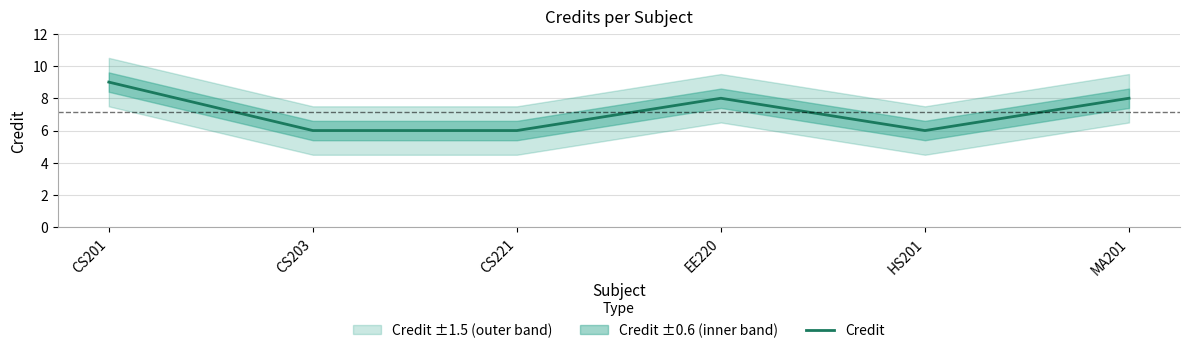

Which category has the highest value across all series?

CS201